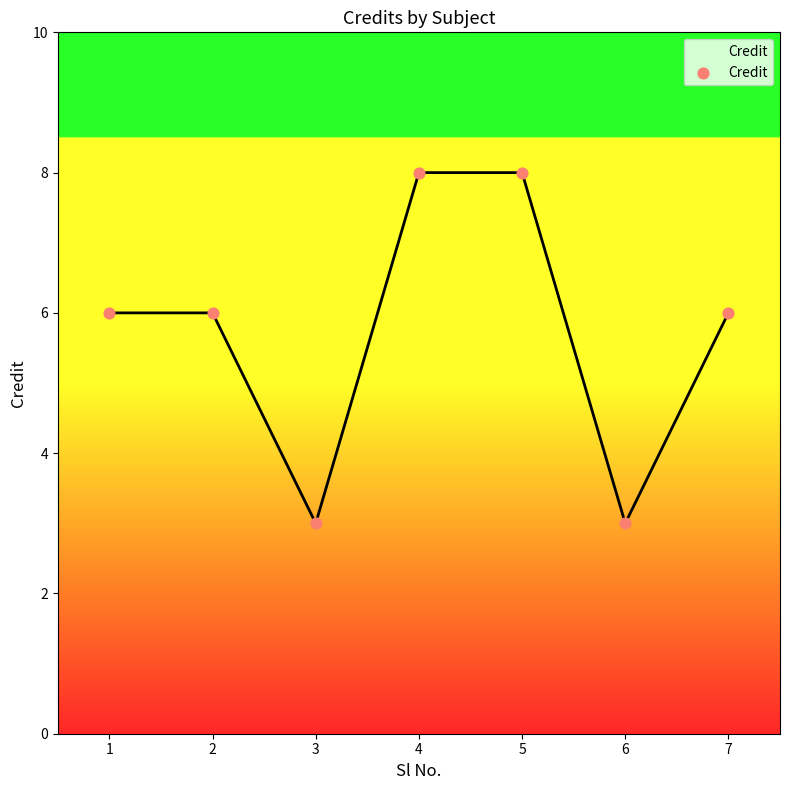

Between 5 and 2, which is larger?

5